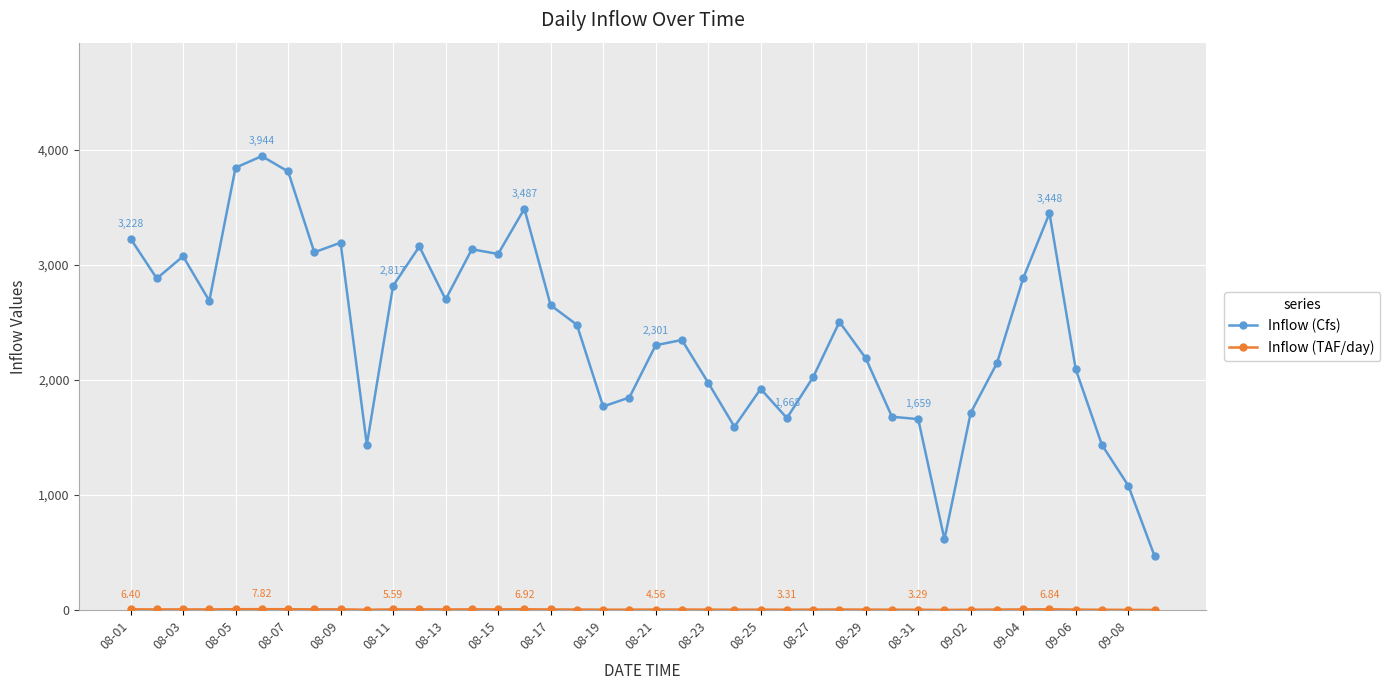

What is the difference between the second highest and minimum values in the Inflow (Cfs) series?

3373.0